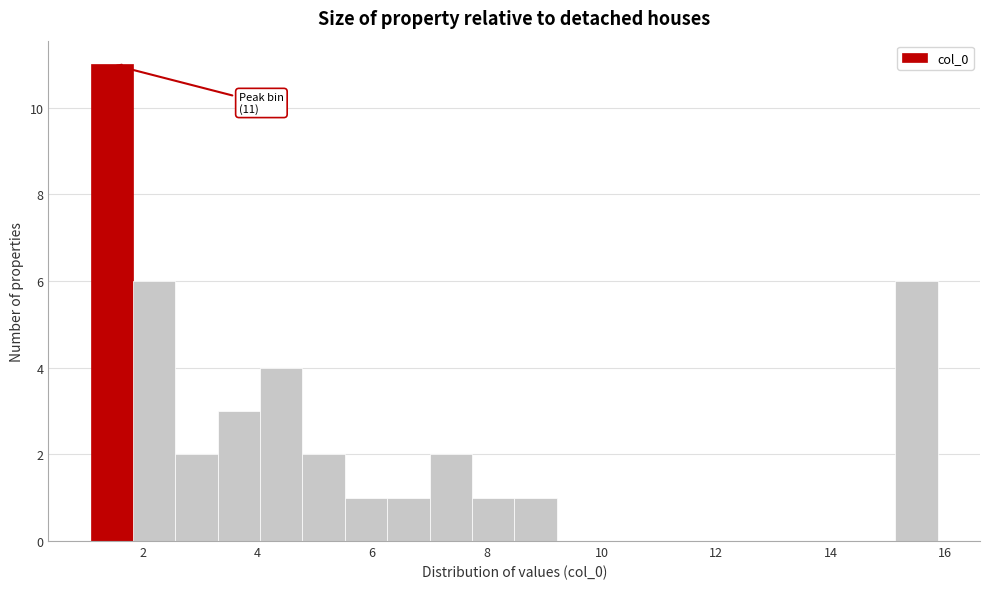

Read against the x-axis, roughly where is the centre of the tallest bar?

1.4